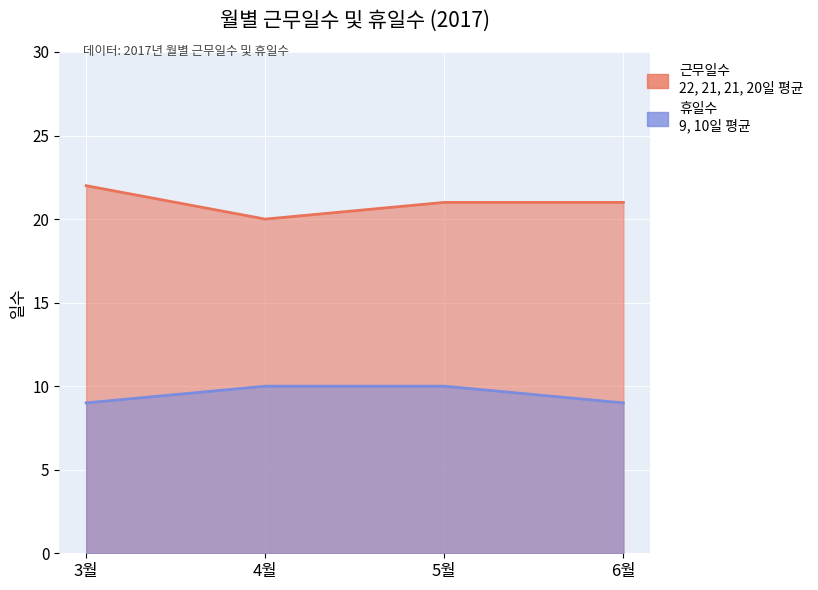

How many lines are shown in the chart?

2